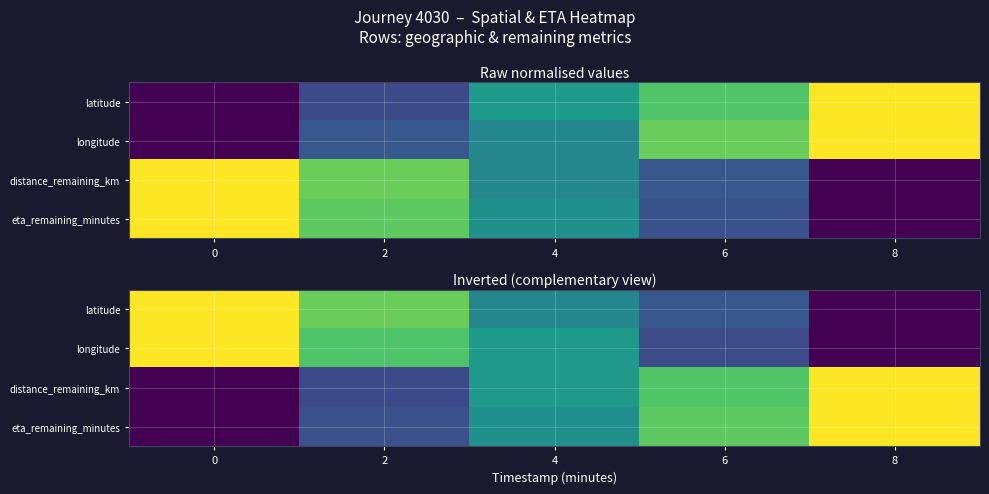

At which category is the sum across all series the highest?

4